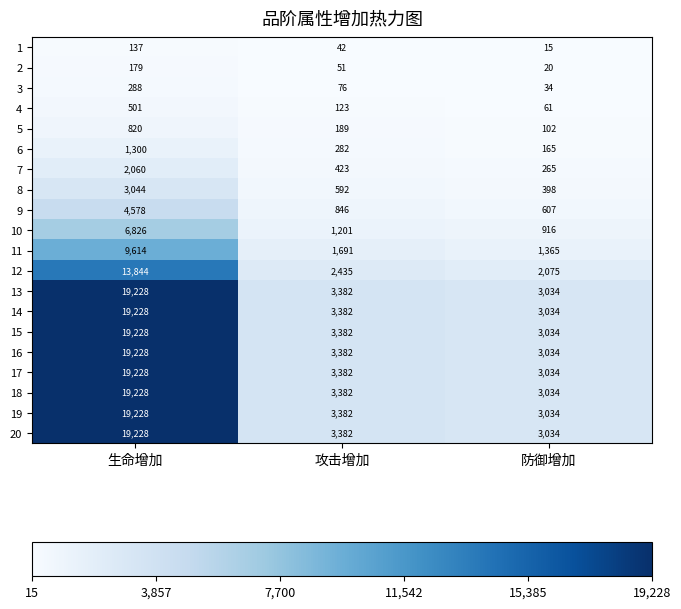

Count the number of data series in this chart.

20